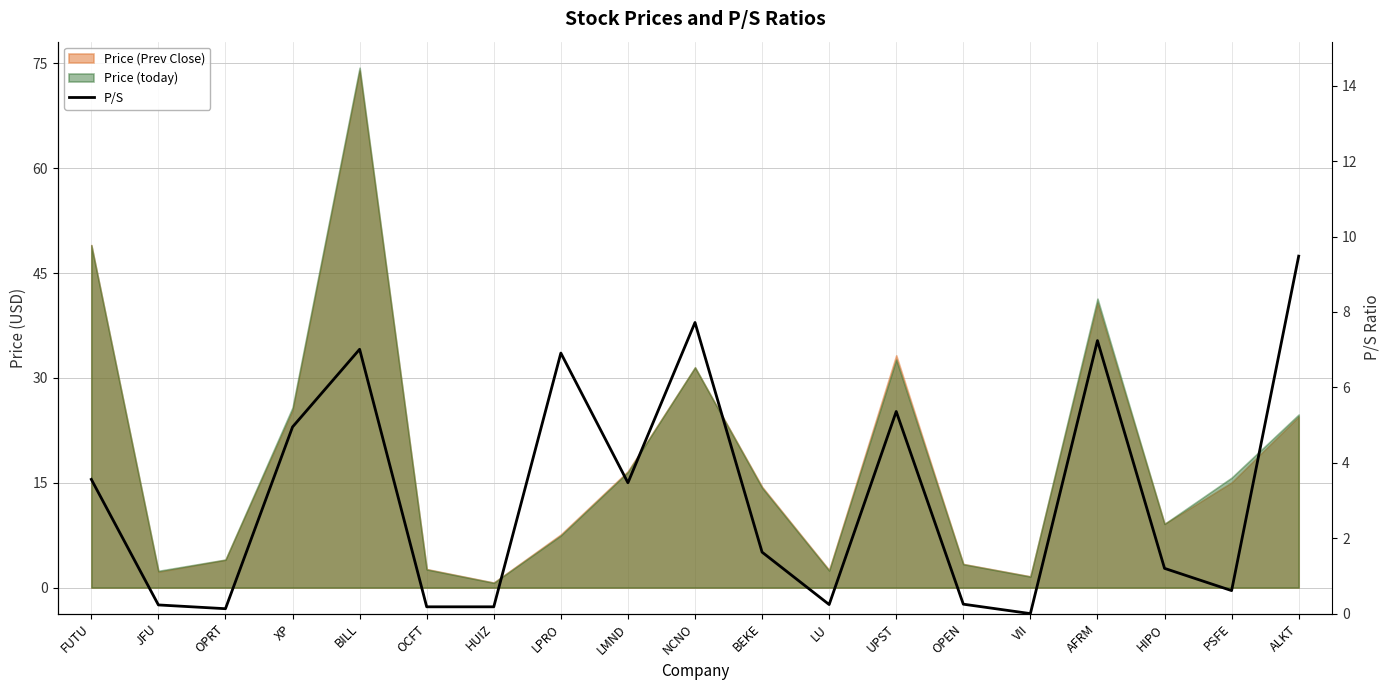

At which label is the value closest to 4?

FUTU